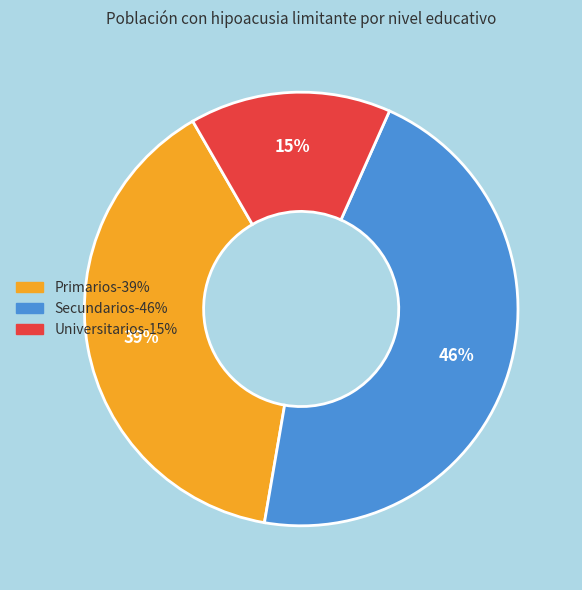

To the nearest percent, what portion does Primarios represent?

39%